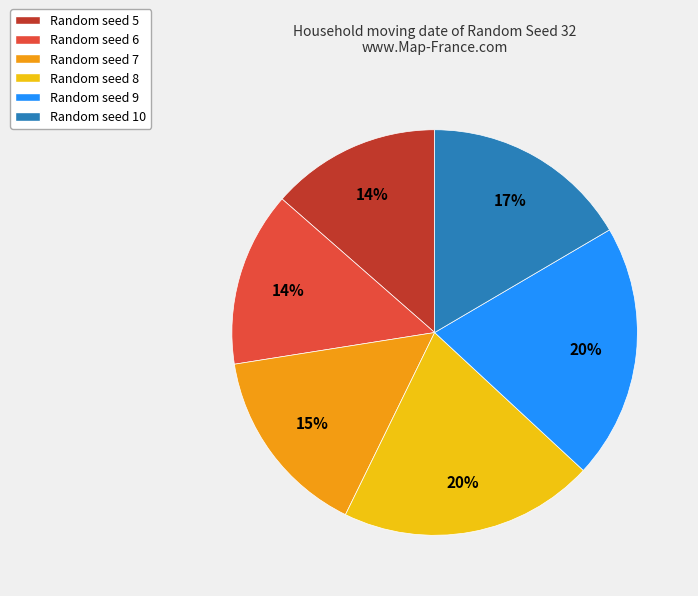

Is there any slice that represents more than half of the pie?

No